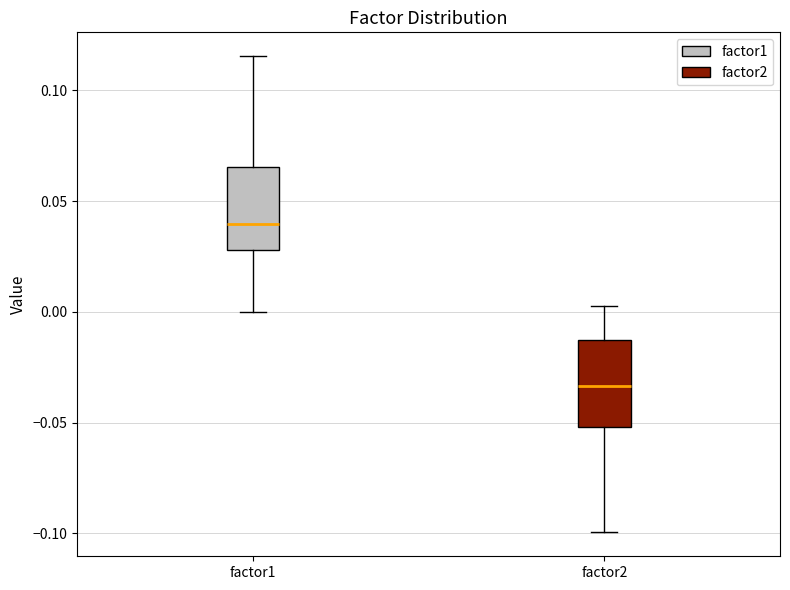

Where does the upper whisker of the box for factor1 end on the y-axis? The values are not printed on the chart, so give them approximately, as read against the axis.

0.115